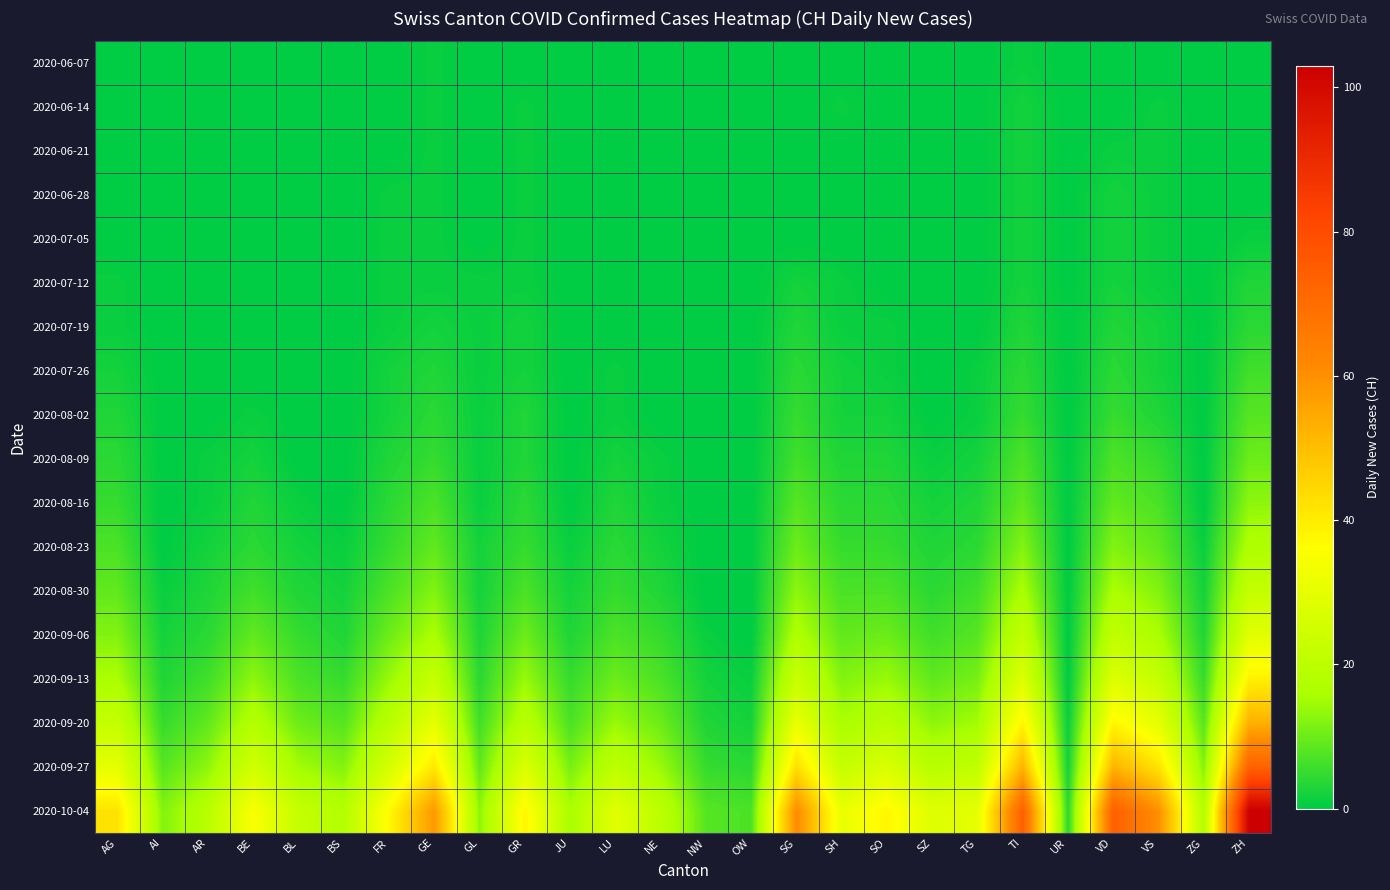

Rank the series by their maximum value, from lowest to highest.

2020-06-07, 2020-06-14, 2020-06-21, 2020-06-28, 2020-07-05, 2020-07-12, 2020-07-19, 2020-07-26, 2020-08-02, 2020-08-09, 2020-08-16, 2020-08-23, 2020-08-30, 2020-09-06, 2020-09-13, 2020-09-20, 2020-09-27, 2020-10-04